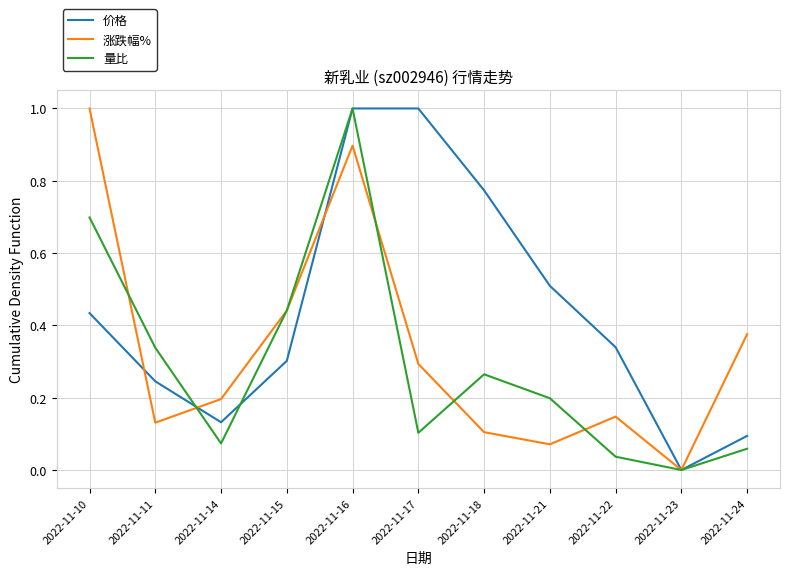

What is the difference between the highest and lowest values at 2022-11-18?

0.7